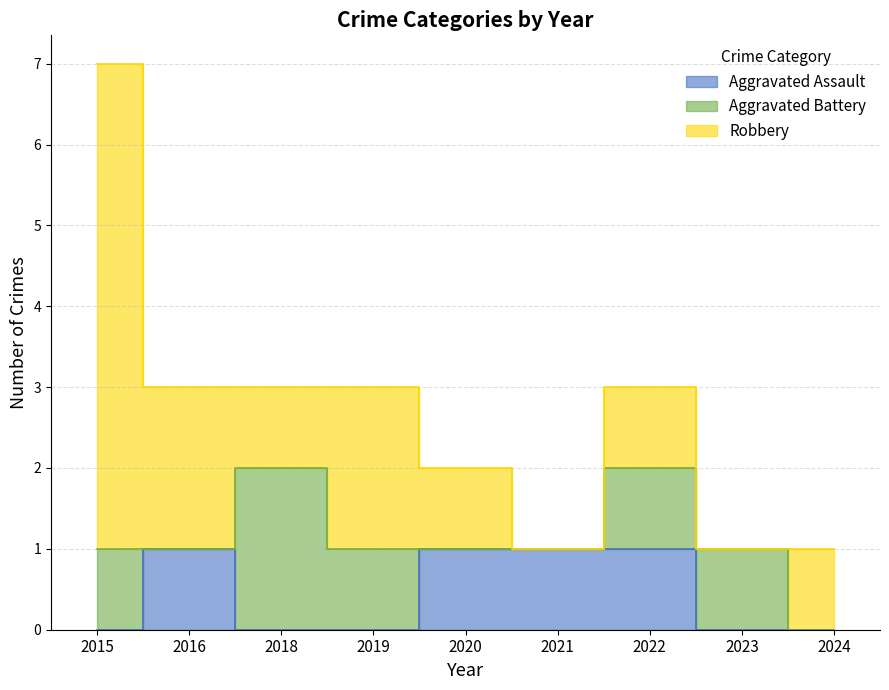

Which series has the largest total across all categories?

Robbery